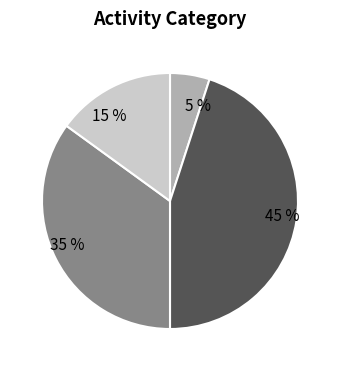

To the nearest percent, what is the difference between the largest and smallest slice percentages?

40%